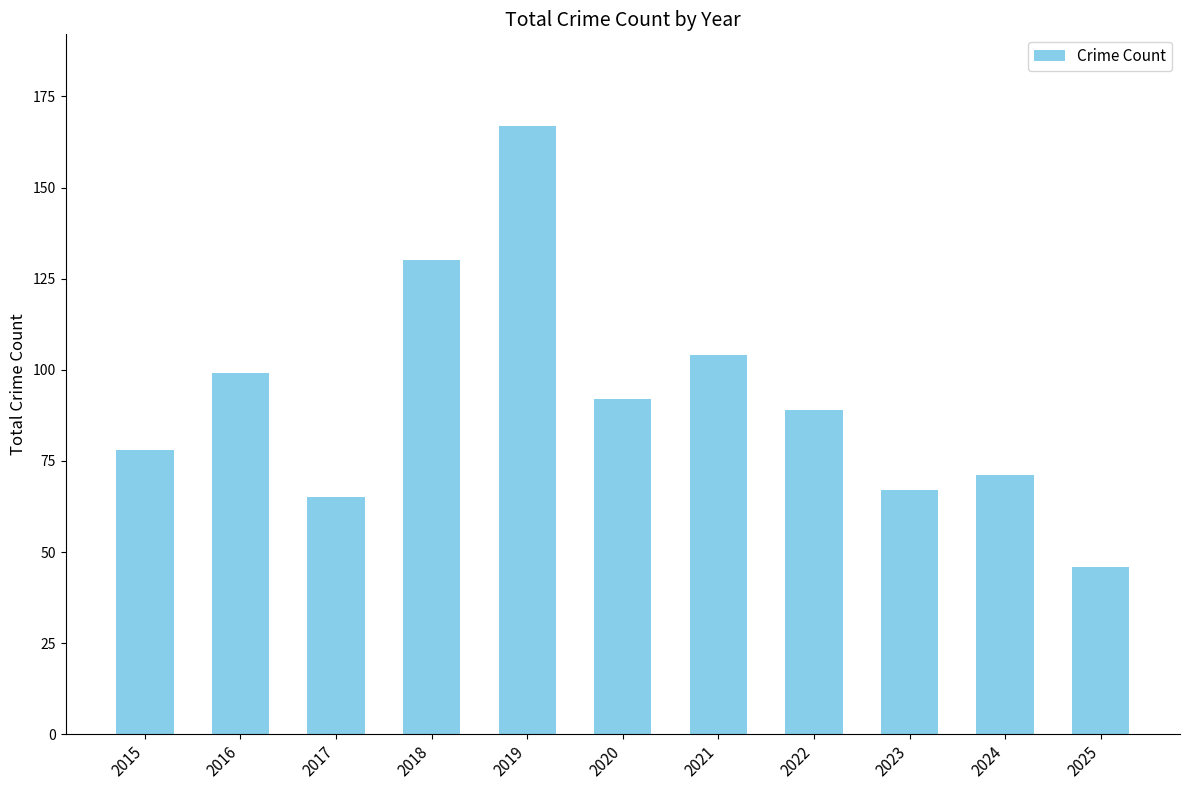

What is the sum of the values at 2018 and 2020?

222